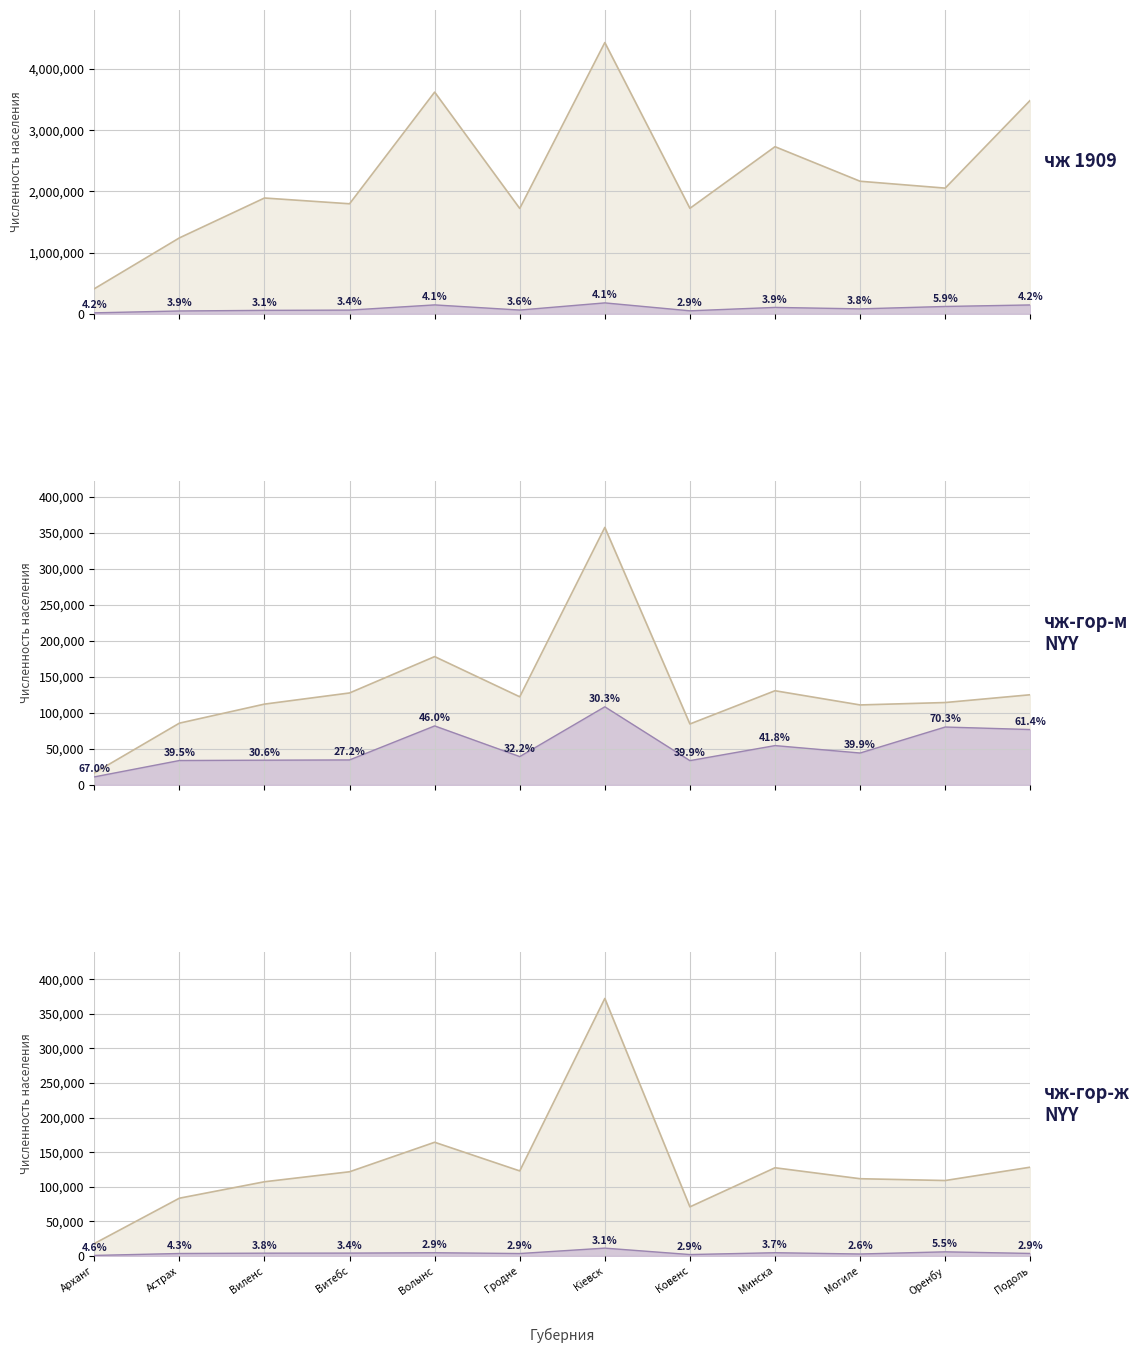

In чж 1909, how many points are higher than both neighbors (excluding endpoints)?

4